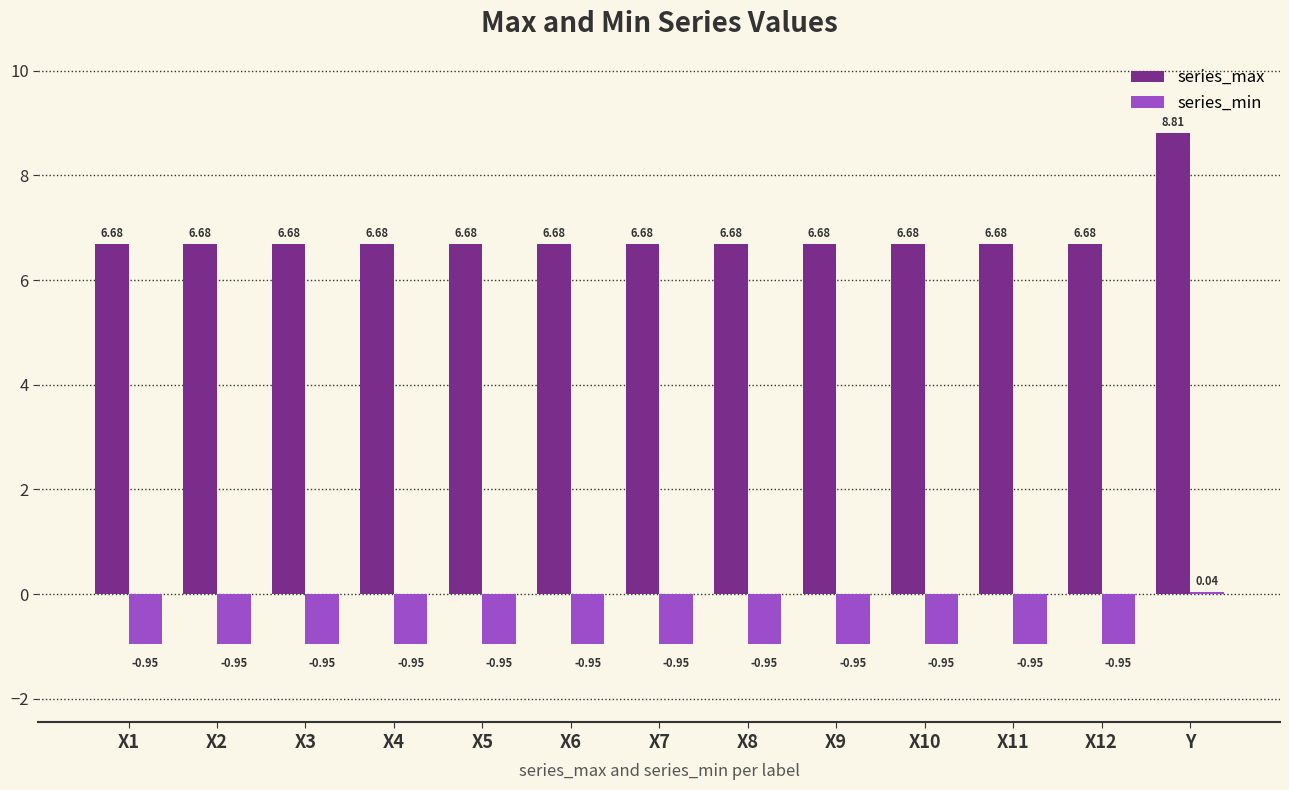

How many series are shown in this chart?

2